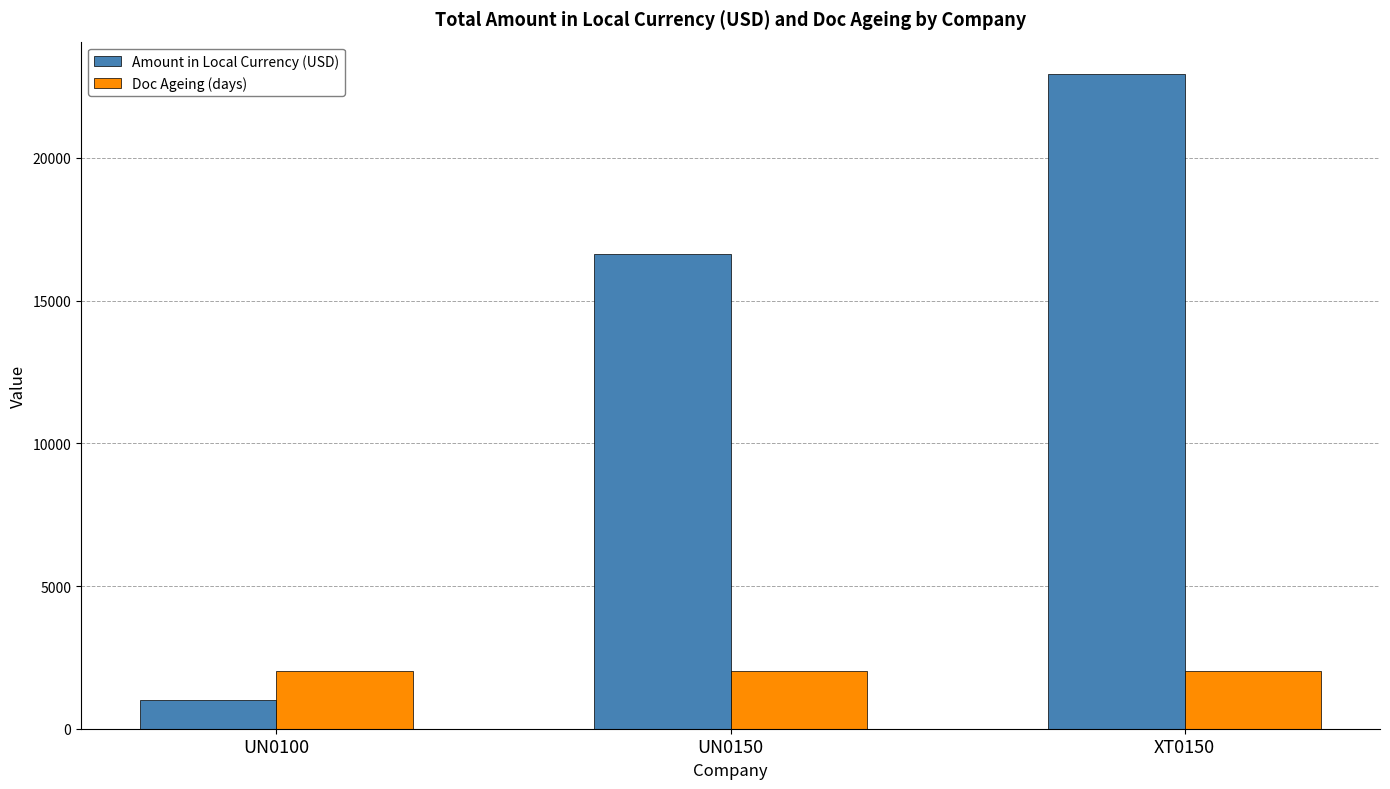

Which series has the widest spread of values?

Amount in Local Currency (USD)